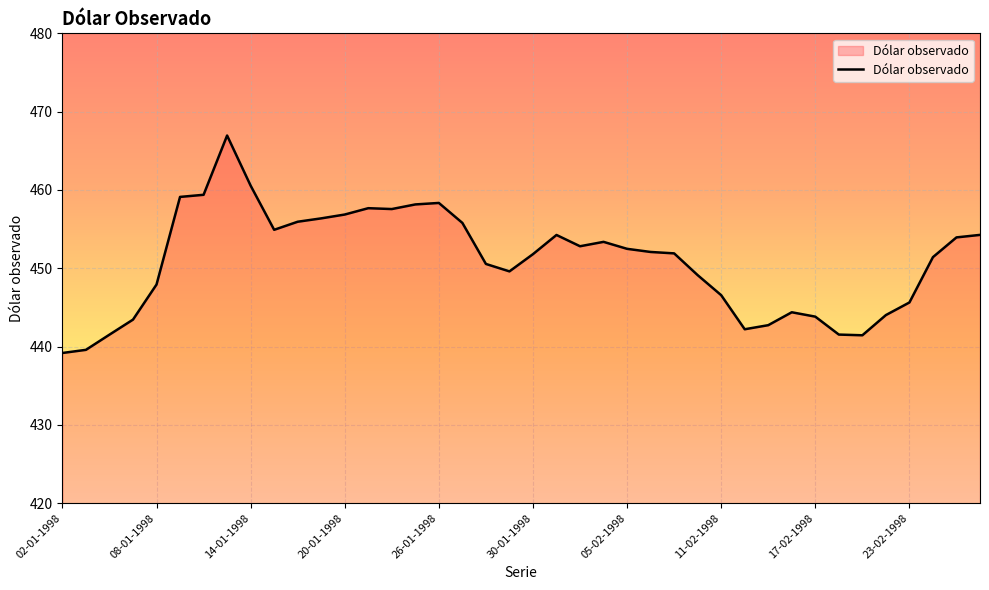

What is the smallest value displayed?

439.2